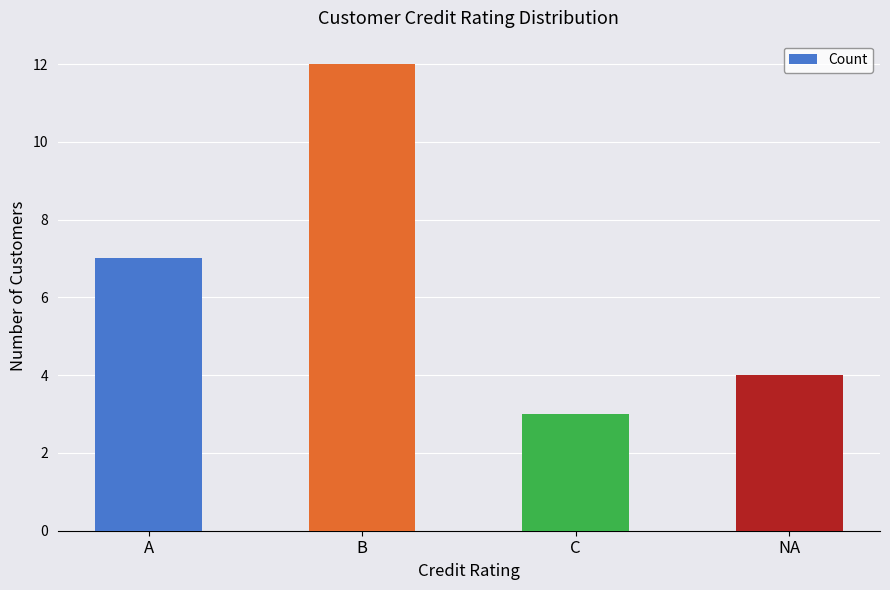

What is the label of the 4th bar from the left?

NA